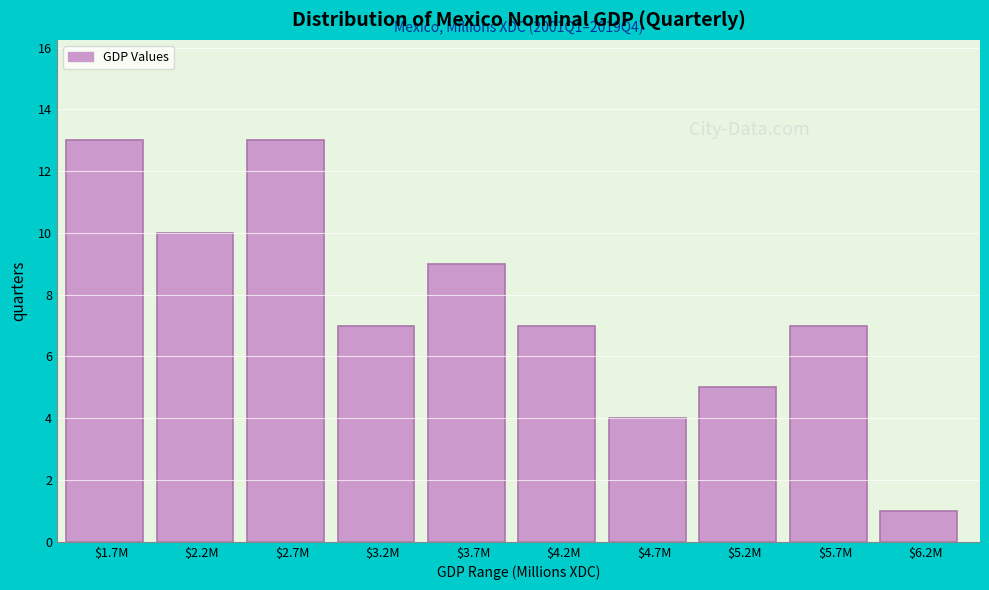

Reading right to left, list all the values displayed in this chart.

1	7	5	4	7	9	7	13	10	13